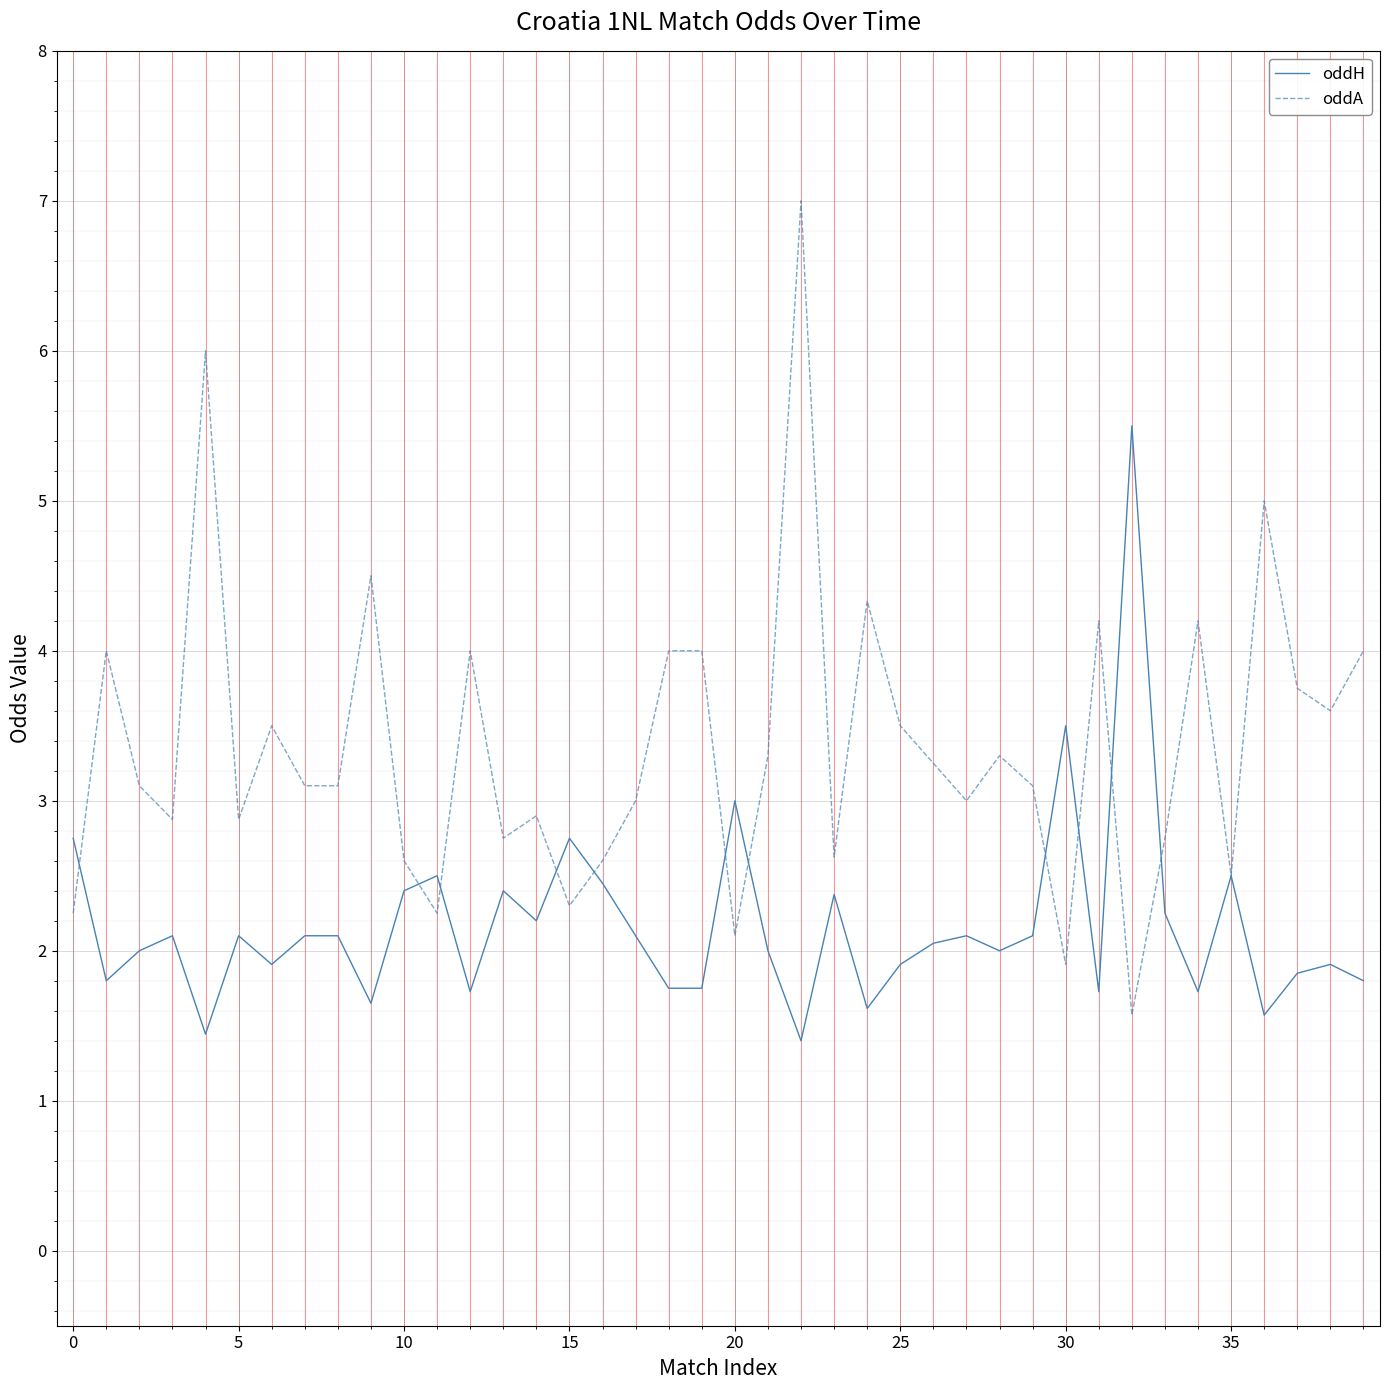

Which series has the largest range (max minus min)?

oddA